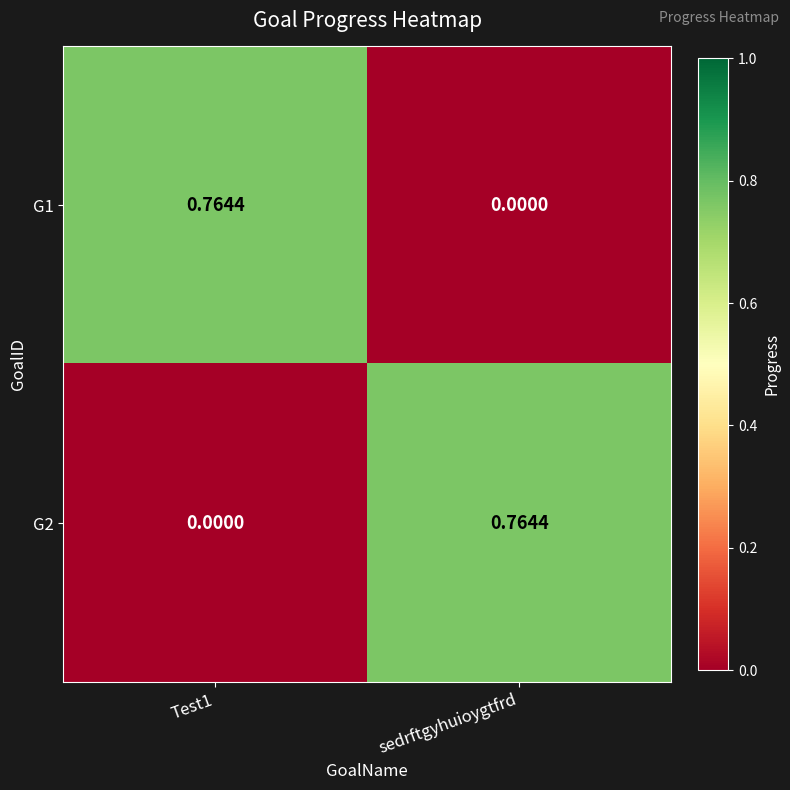

At which label does G1 reach its minimum?

sedrftgyhuioygtfrd